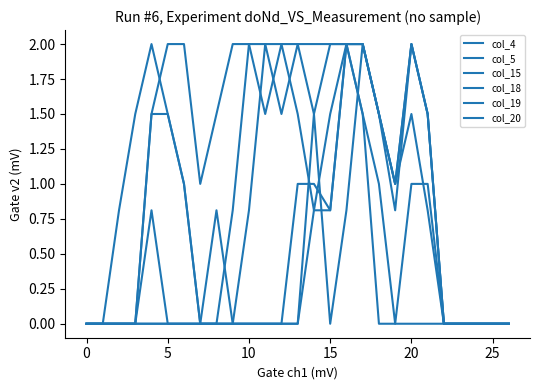

How many lines are shown in the chart?

6